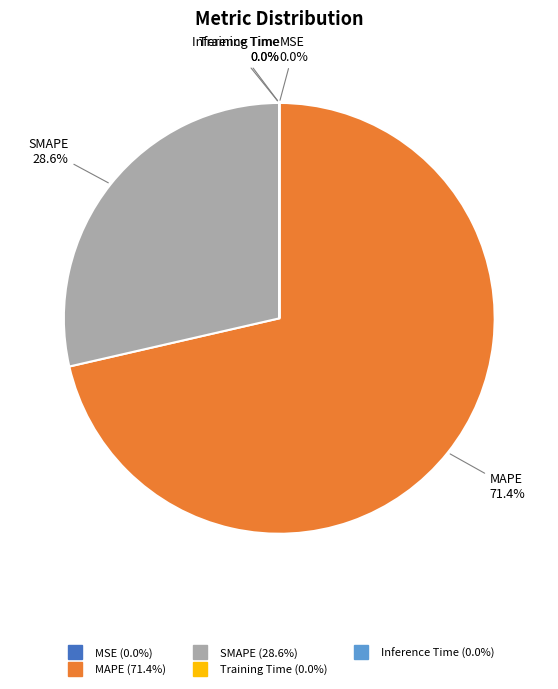

Between SMAPE and MAPE, which is larger?

MAPE